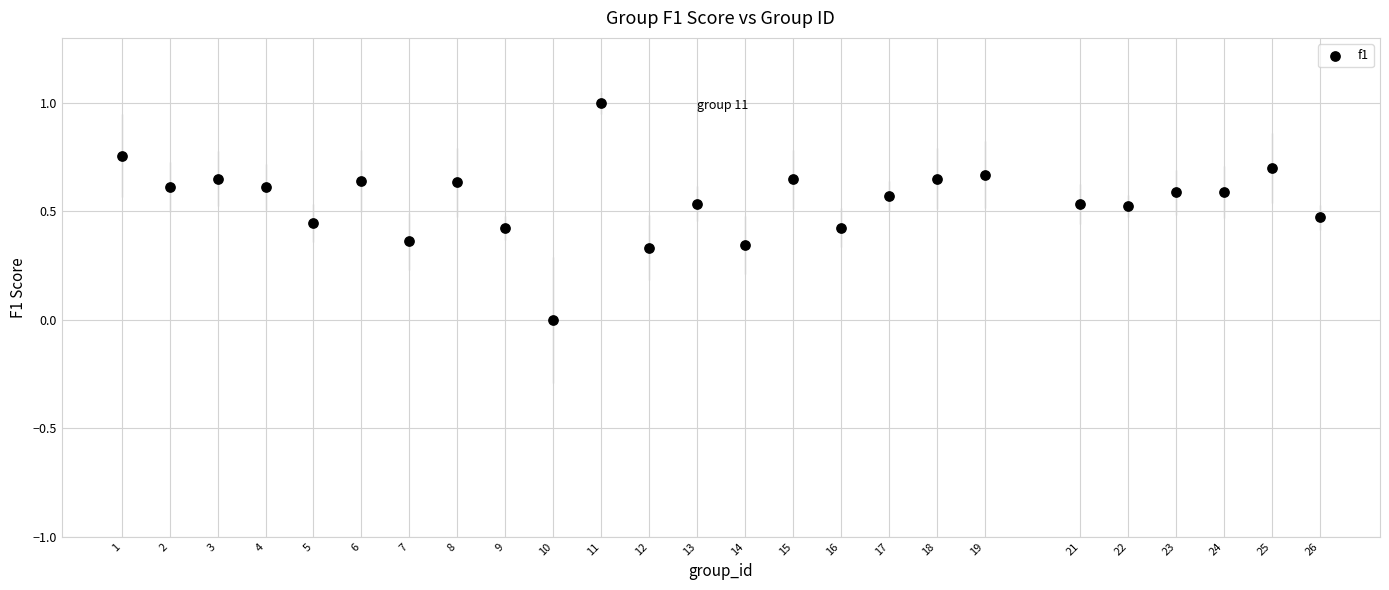

What is the range of Y values (max minus min)?

1.0